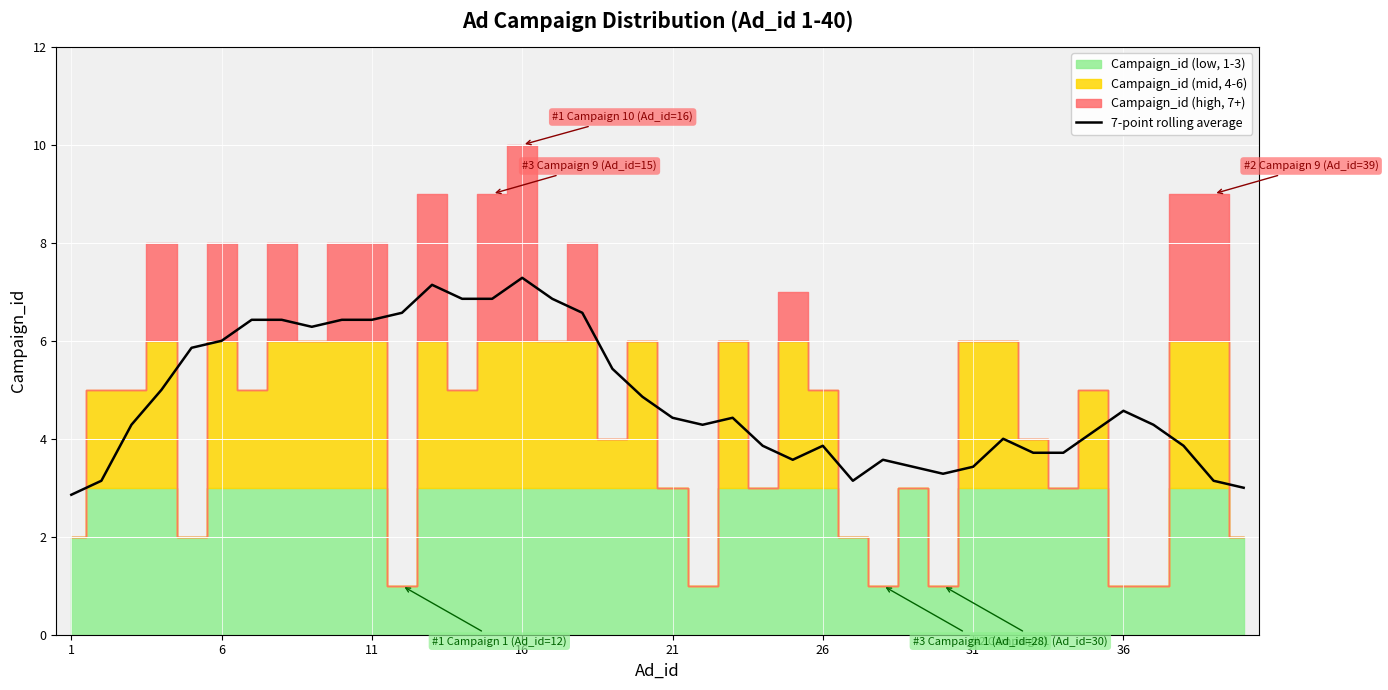

Which label corresponds to the smallest value in the chart?

1